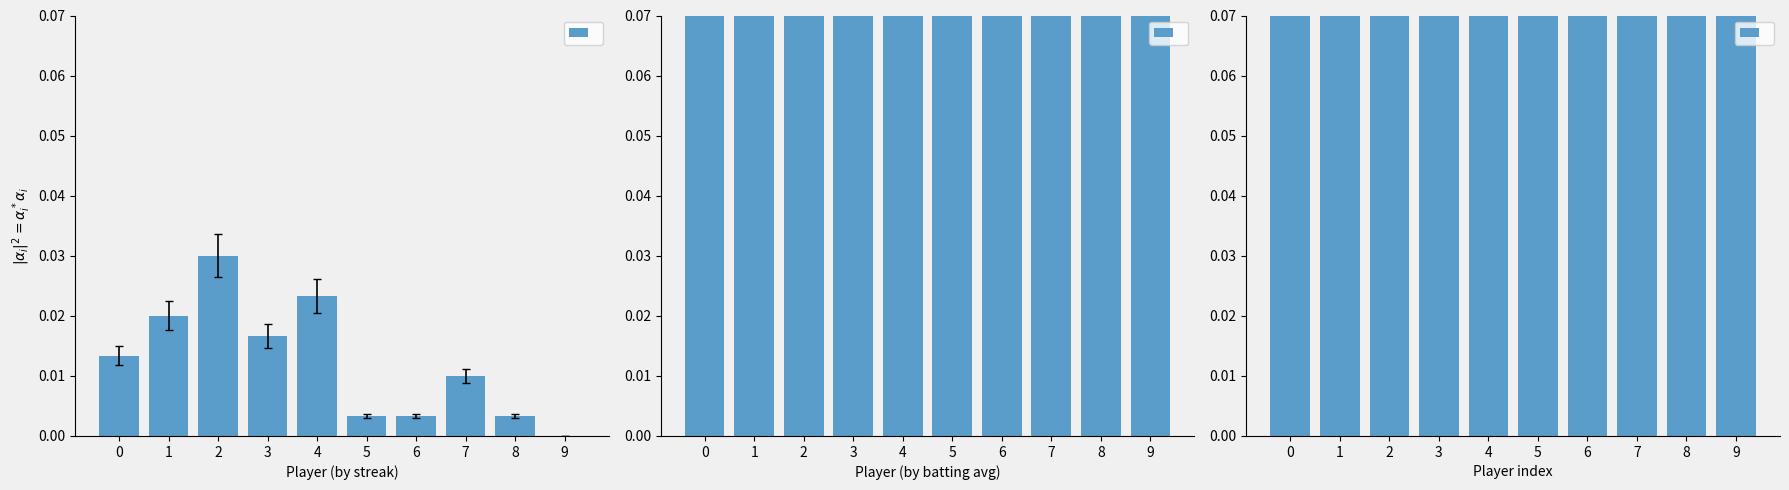

Rank the series by their maximum value, from lowest to highest.

Max Streak (norm), M=10, L=10, Combined, M=10, L=10, Batting Average, M=10, L=10